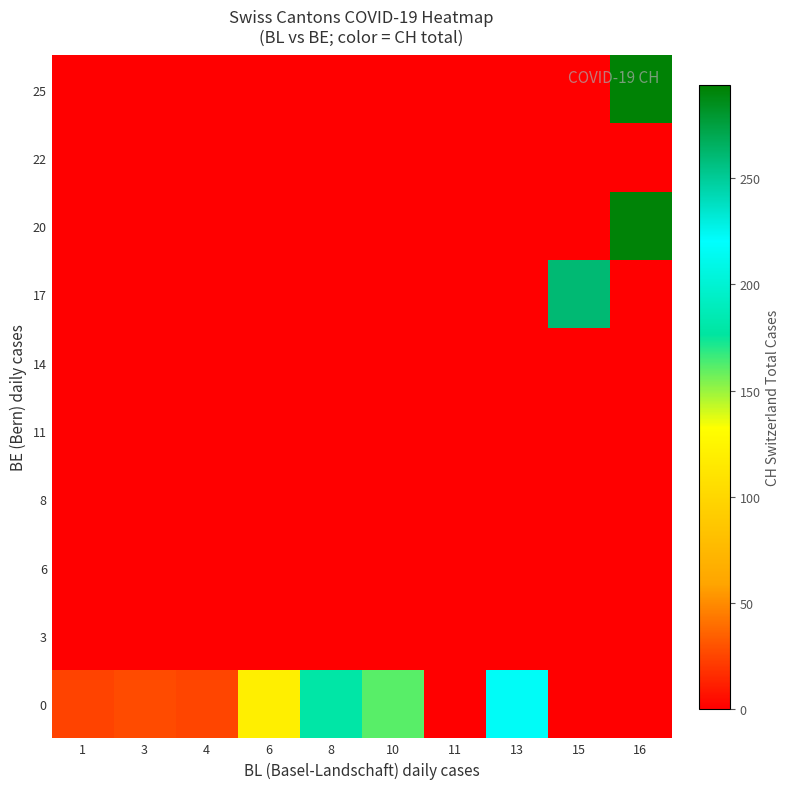

At which category is the sum across all series the highest?

16